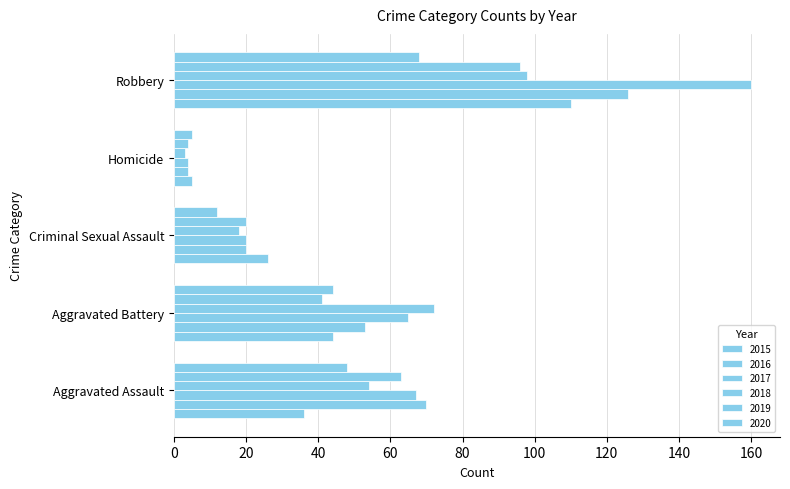

Count the number of data series in this chart.

6